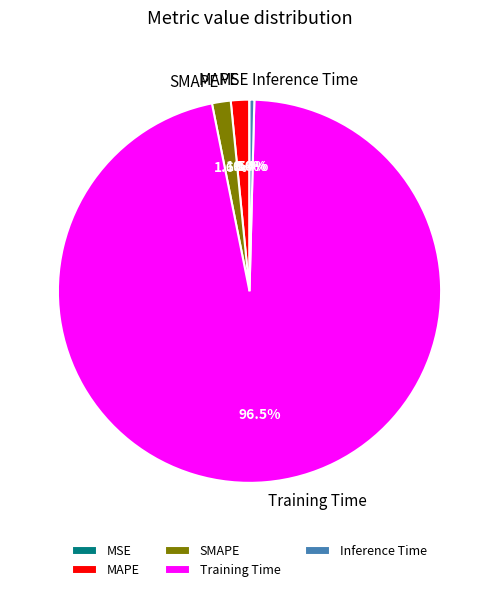

Which category accounts for the majority?

Training Time